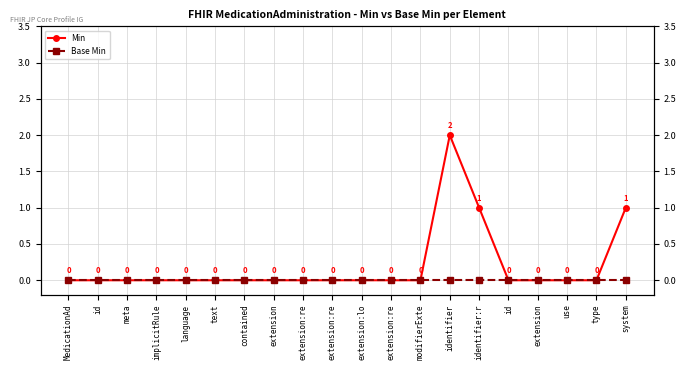

Which series changed the most between extension:re and use?

Min